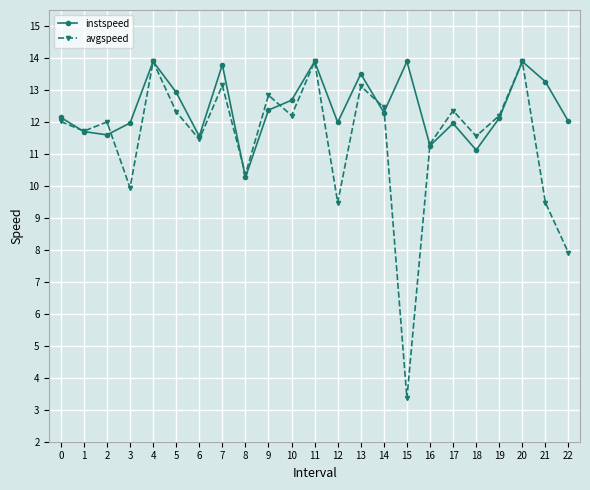

At how many categories does at least one series exceed 8?

23